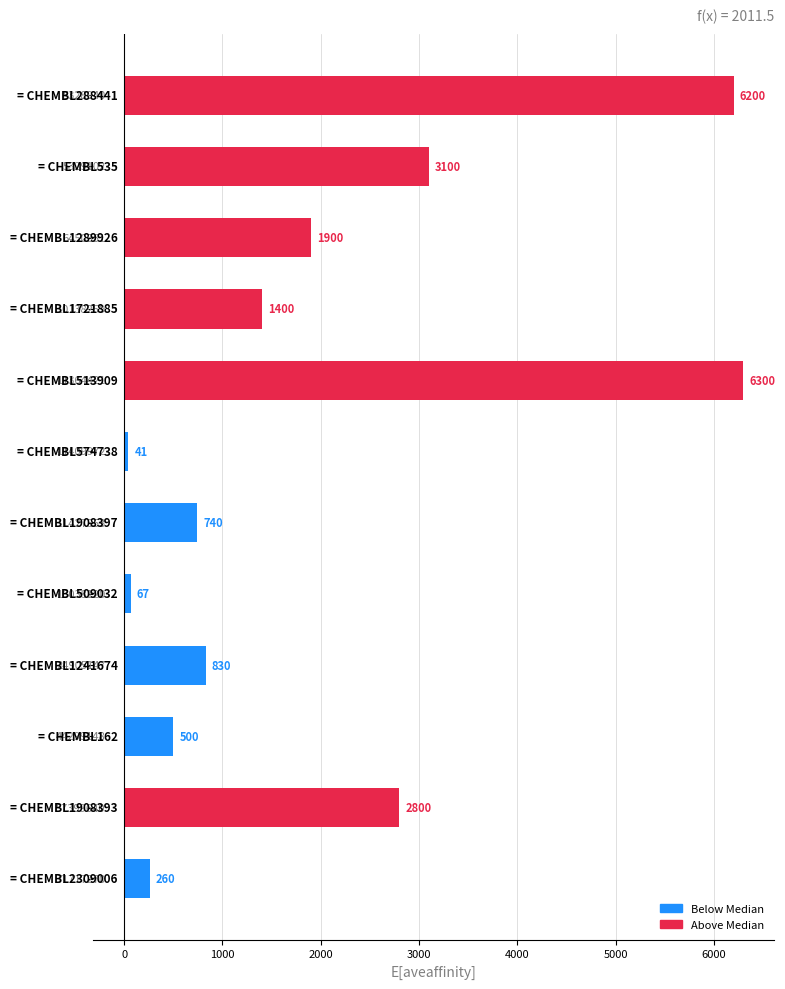

What is the minimum value shown in the chart?

41